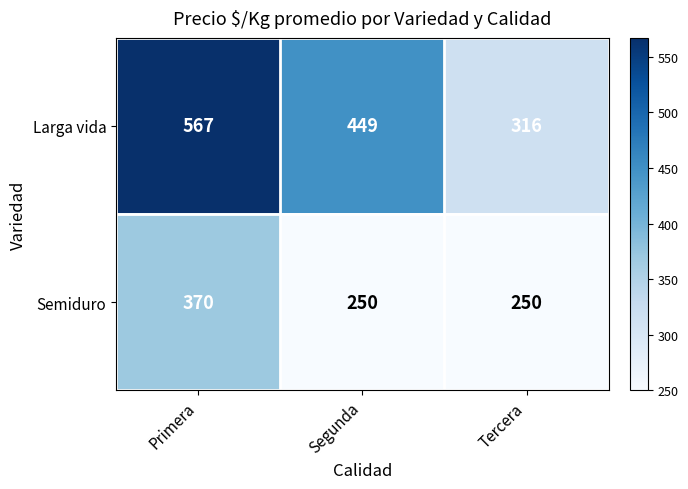

What is the difference between the maximum and minimum values in the Semiduro series?

120